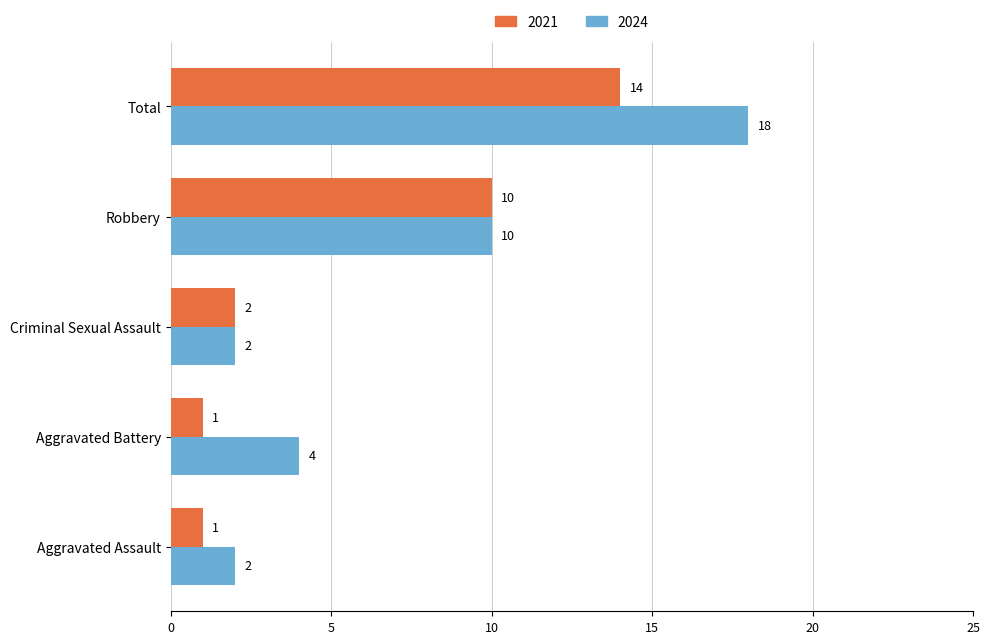

What is the average value of the 2021 series?

6